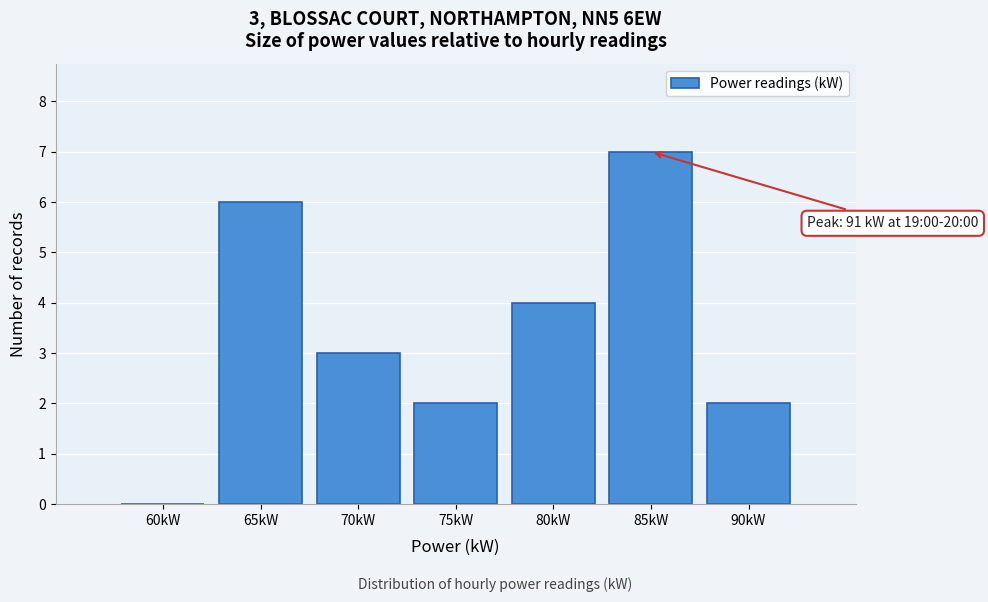

Reading left to right, list all the values displayed in this chart.

60kW=0	65kW=6	70kW=3	75kW=2	80kW=4	85kW=7	90kW=2